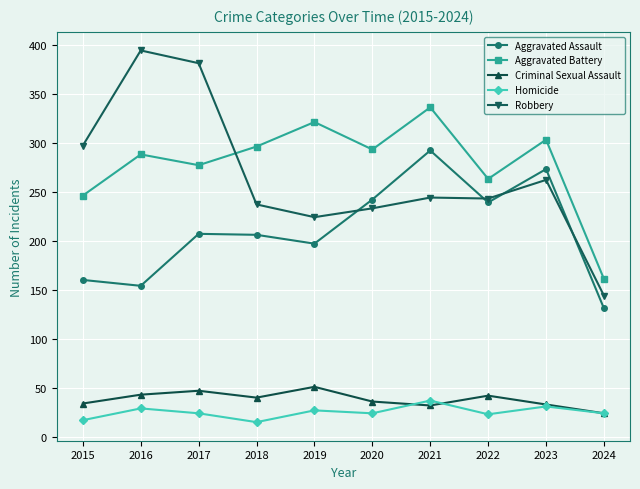

What is the greatest value displayed?

394